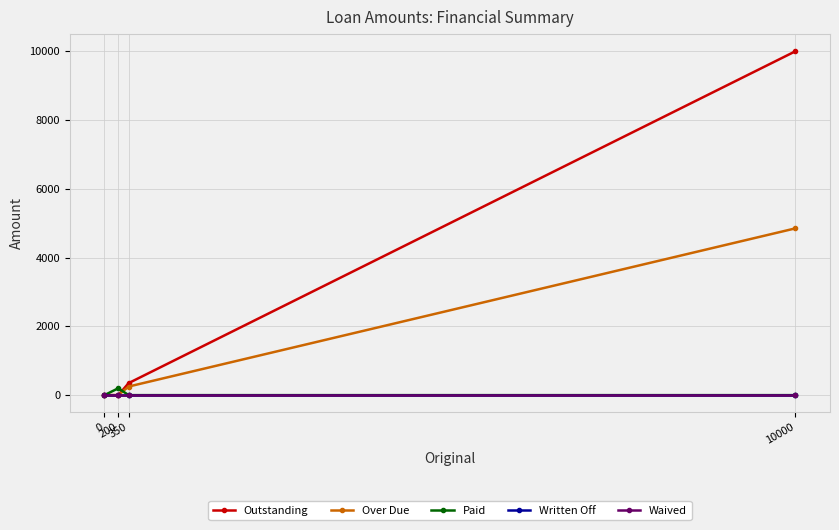

True or false: Outstanding and Written Off cross at least once.

False